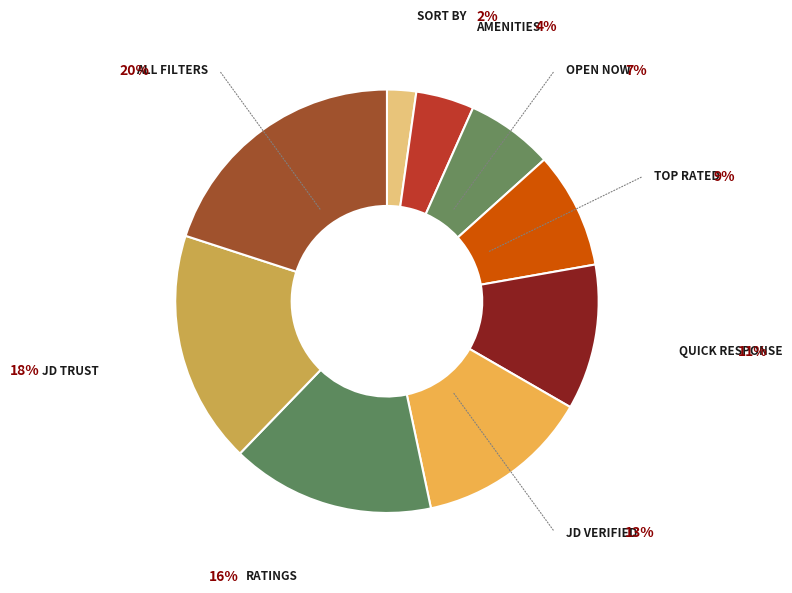

Is there a majority slice in this chart?

No